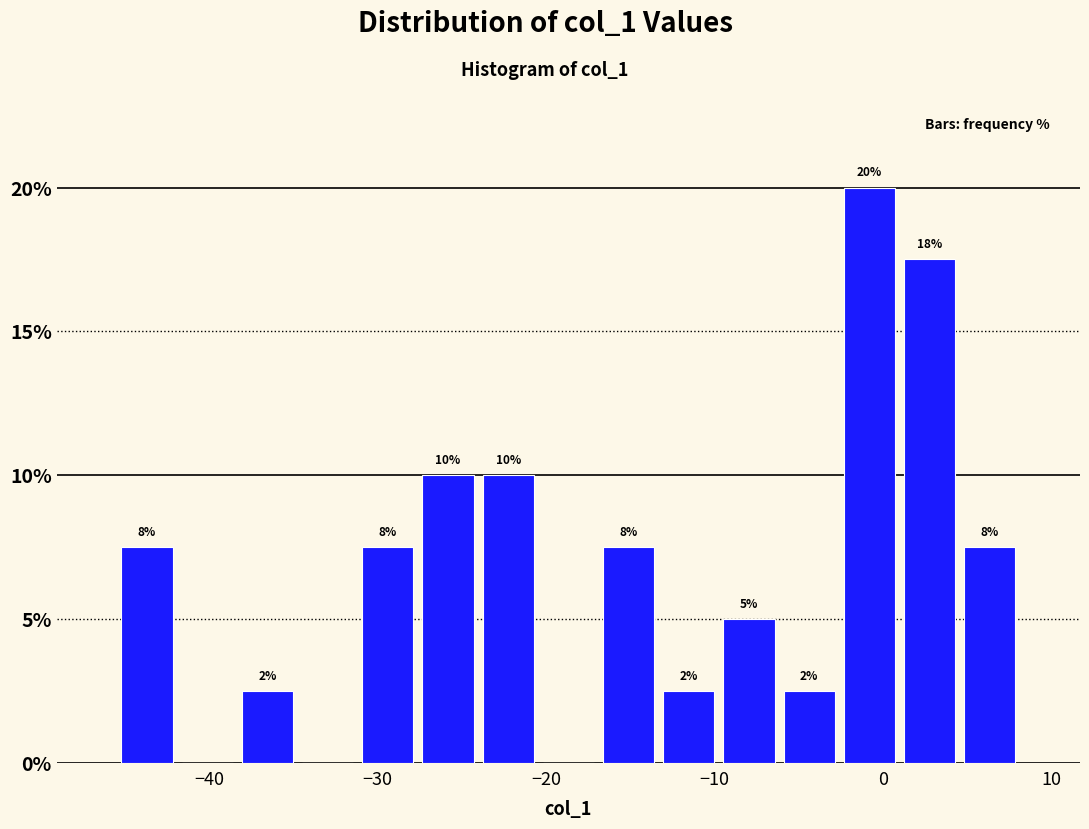

Read against the x-axis, roughly where is the centre of the tallest bar?

-1